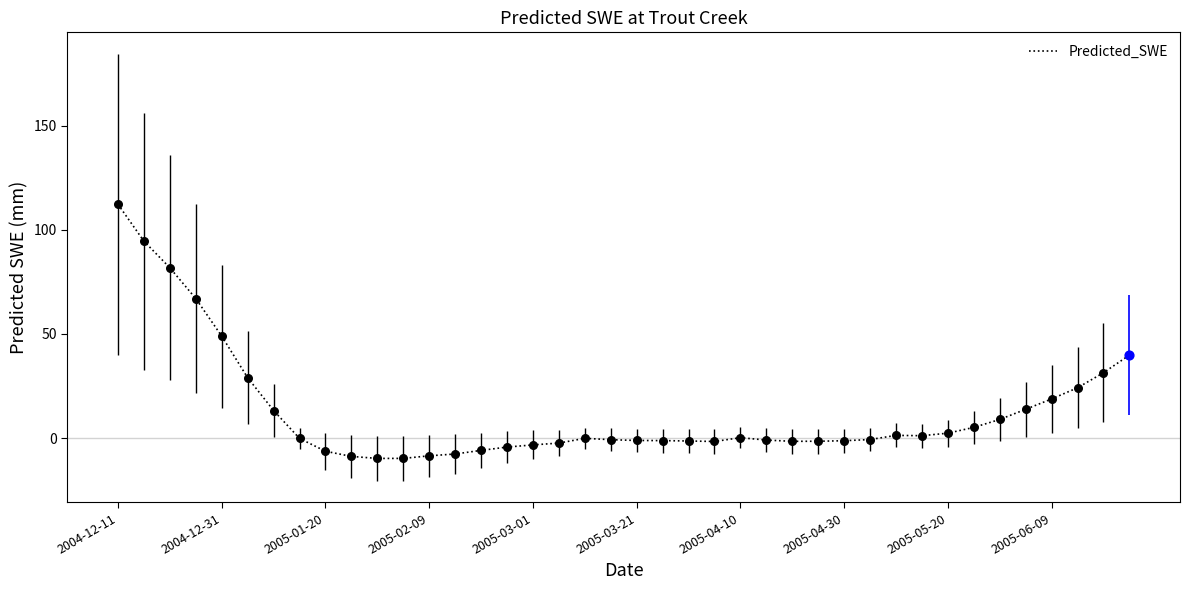

What is the difference between the maximum and minimum values?

122.0